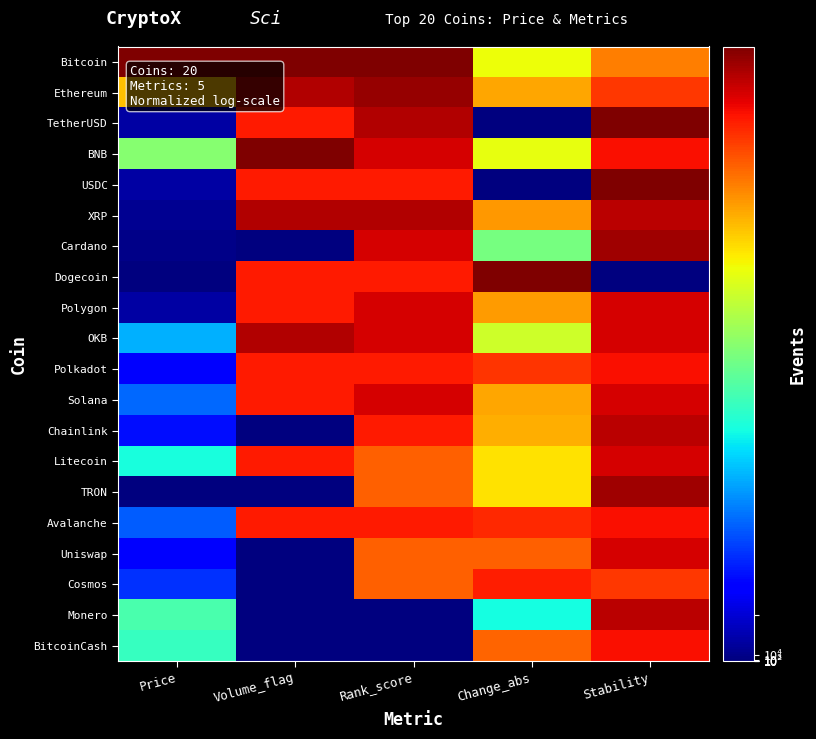

Which has a higher value, Volume_flag or Price?

Volume_flag